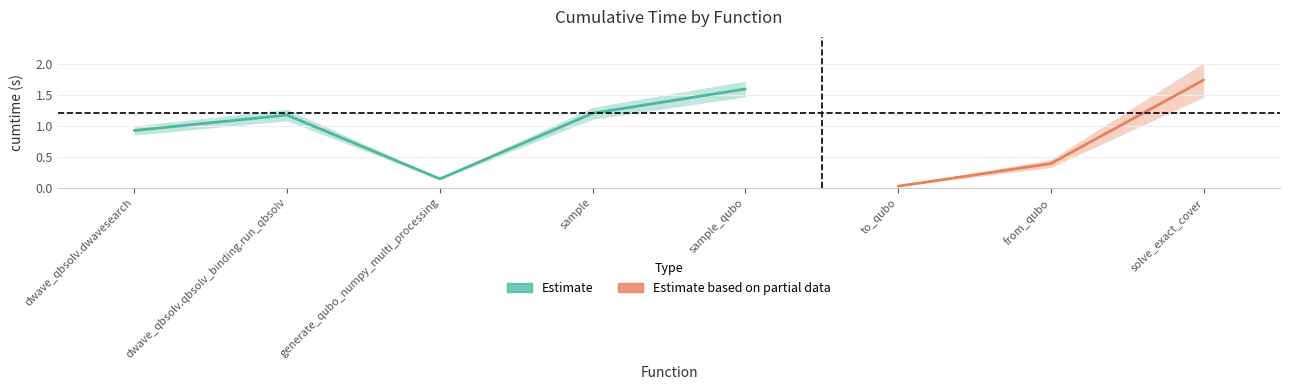

True or false: Estimate based on partial data and Estimate cross at least once.

False